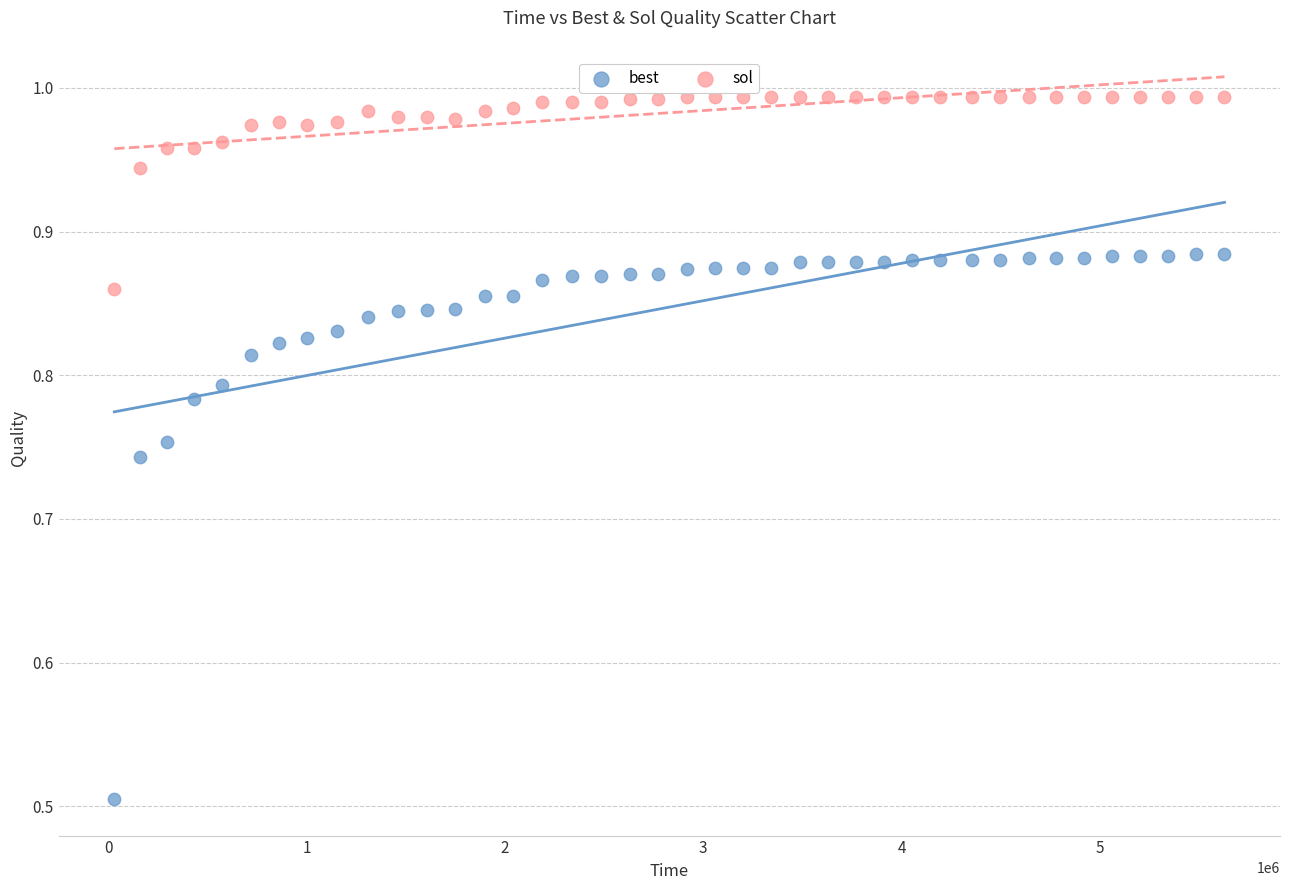

Across all data points, what is the range of X values (max minus min)?

5597105.0